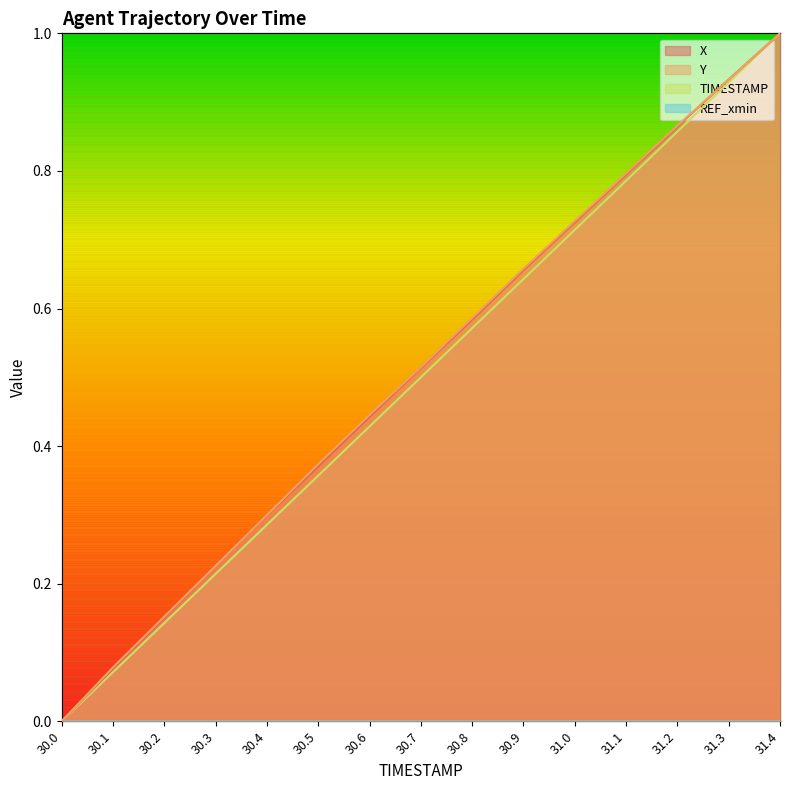

Which category has the lowest value across all series?

30.0